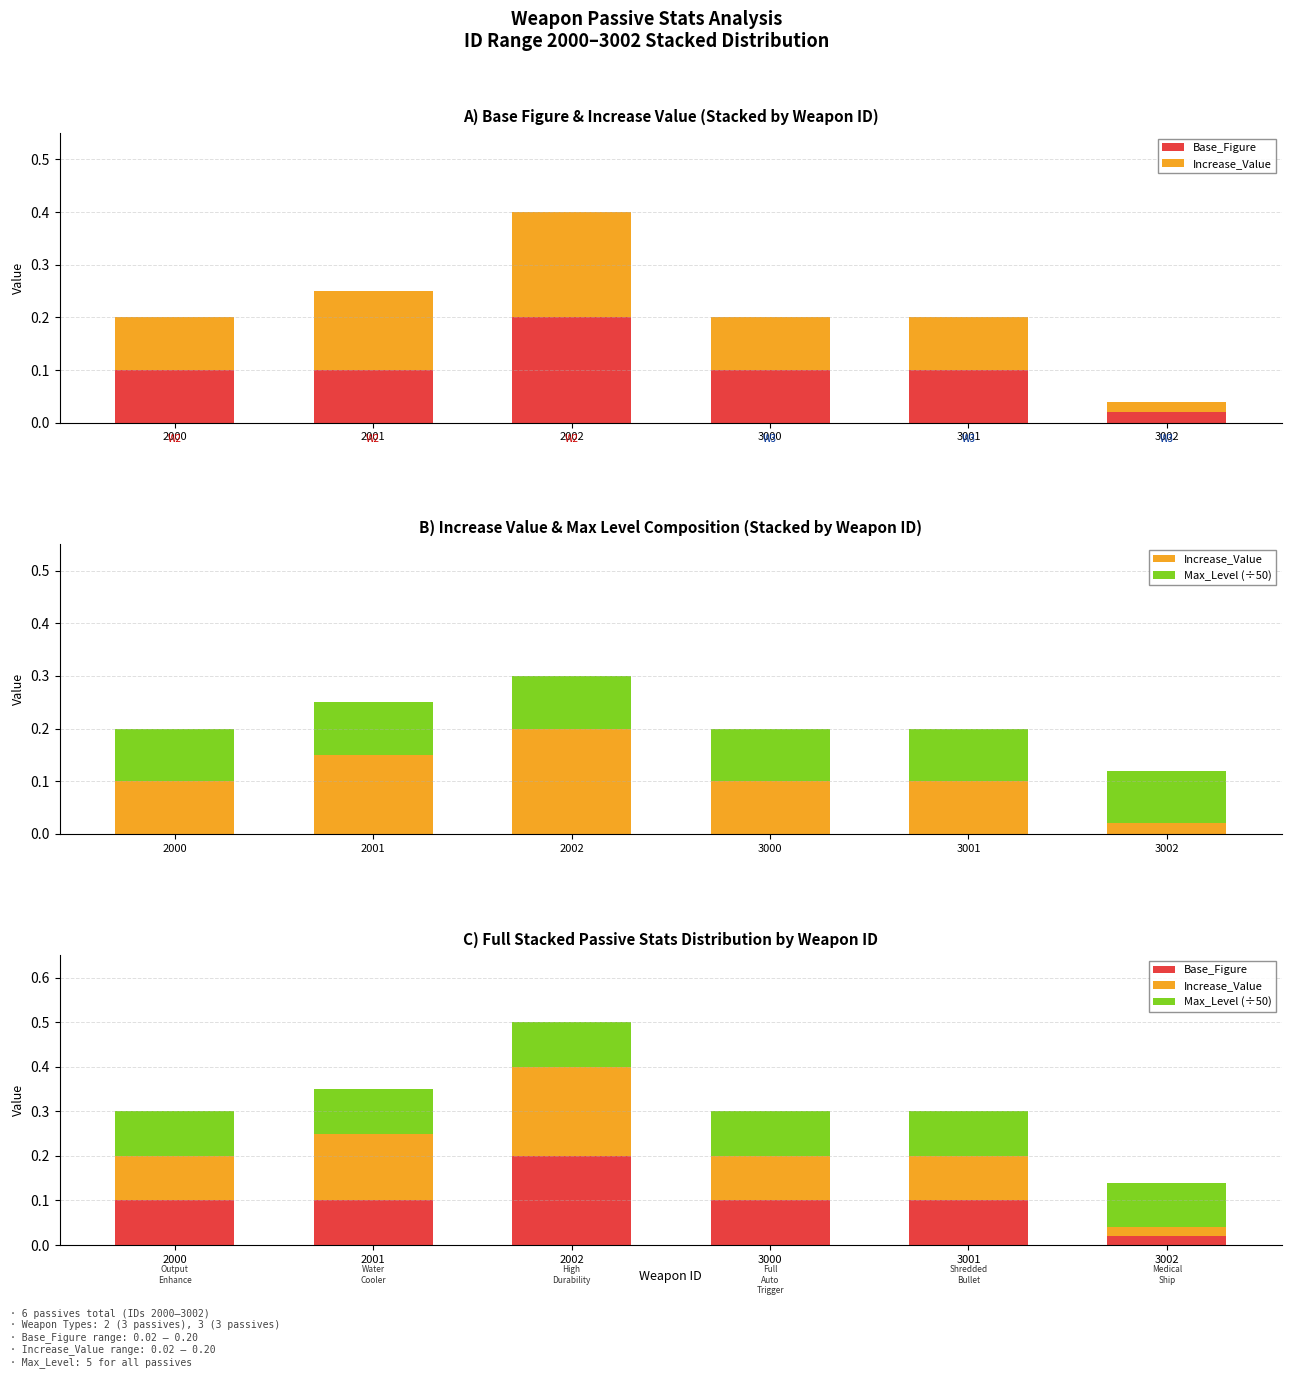

Reading right to left, what are all the values shown in this chart?

Base_Figure: 0.0	0.1	0.1	0.2	0.1	0.1
Increase_Value: 0.0	0.1	0.1	0.2	0.1	0.1
Max_Level (÷50): 0.1	0.1	0.1	0.1	0.1	0.1